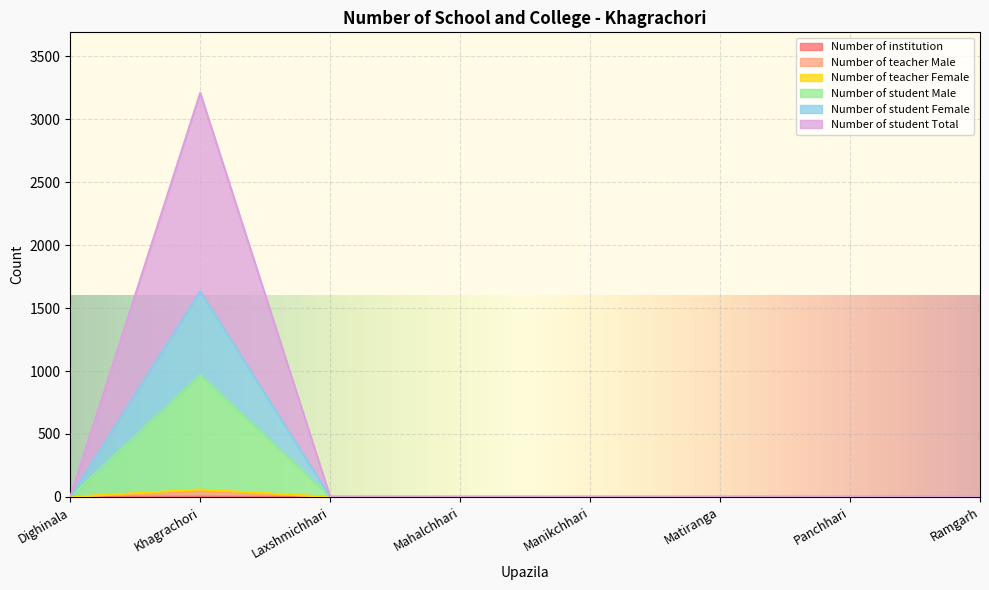

True or false: Number of student Total and Number of student Female intersect in this chart.

False